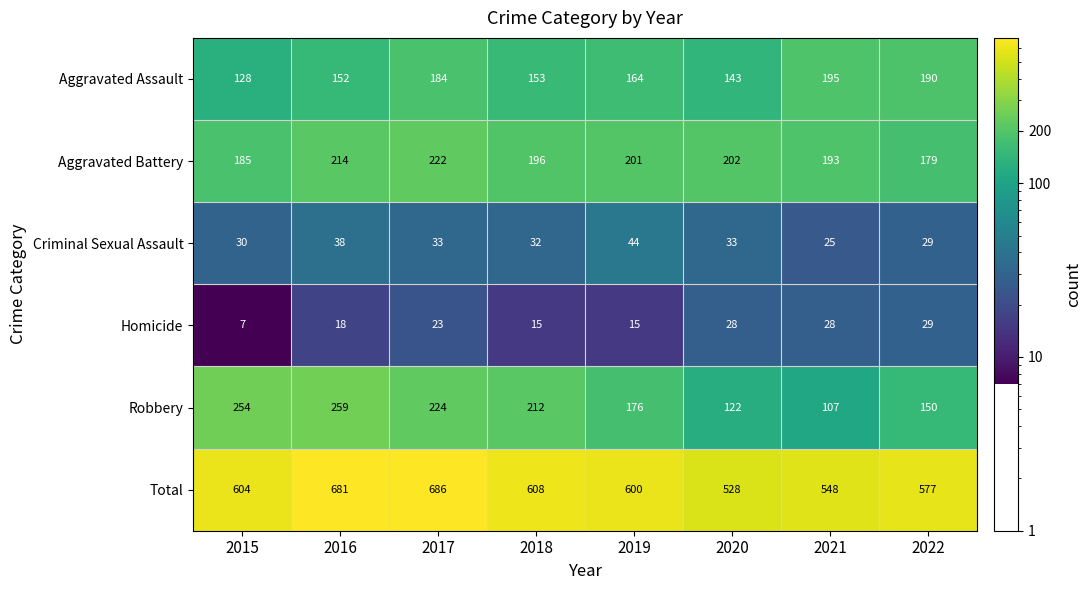

What is the difference between the second highest and second lowest values in the Homicide series?

13